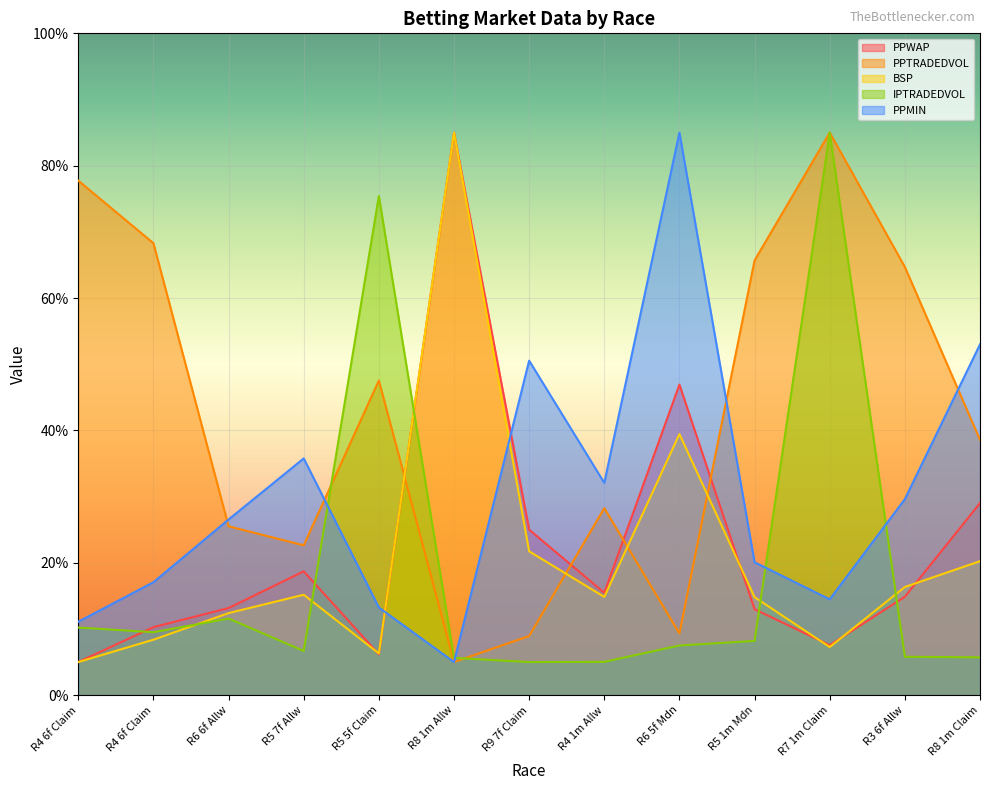

What is the maximum value shown in the chart?

85.0